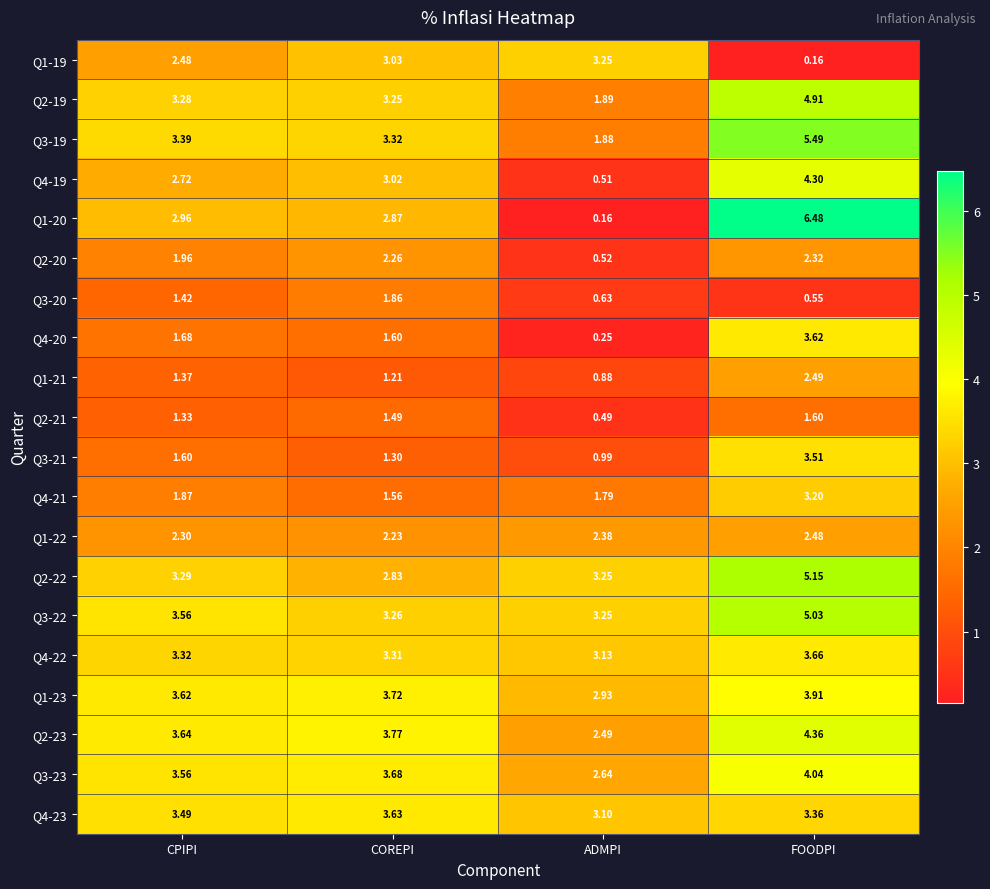

At which category is the sum across all series the highest?

FOODPI